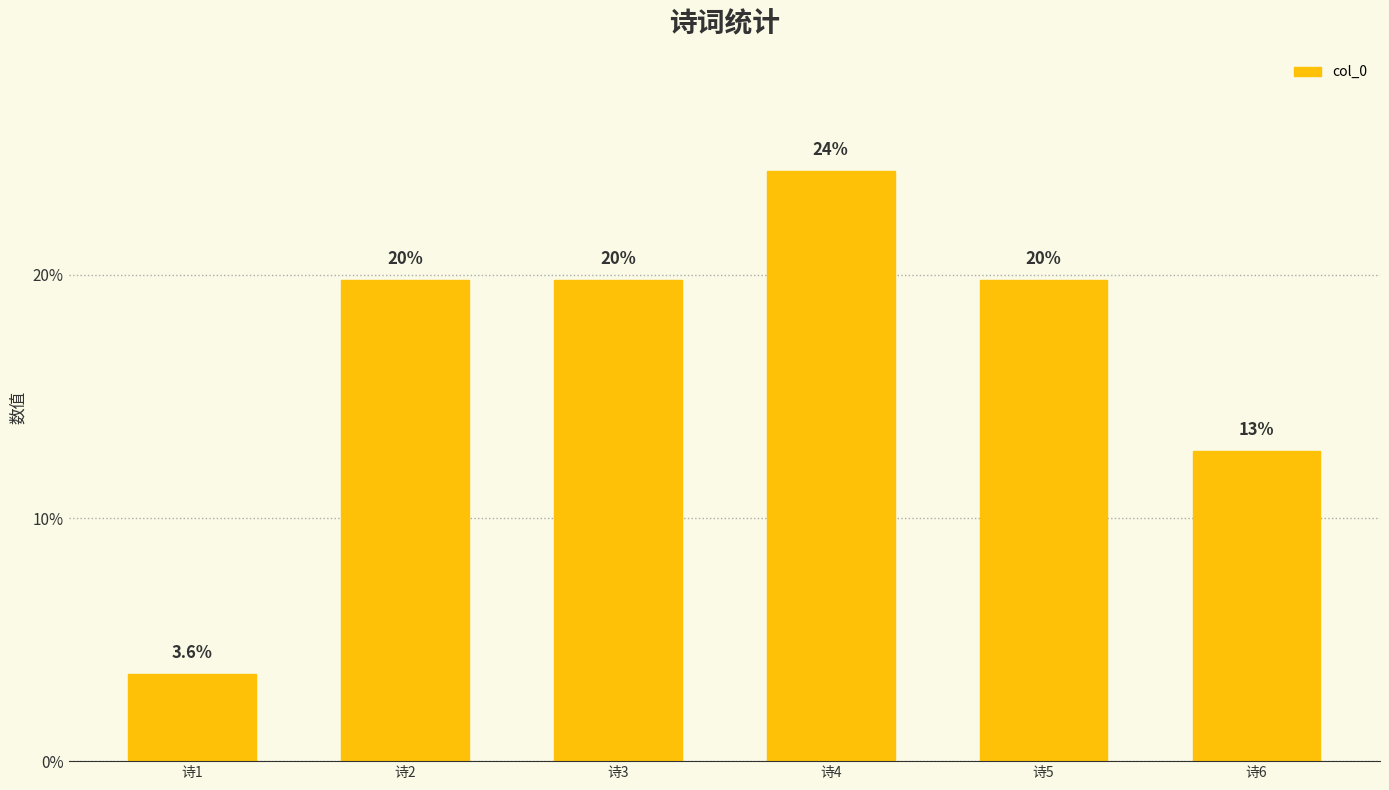

What is the difference between the values at 诗2 and 诗1?

16.2